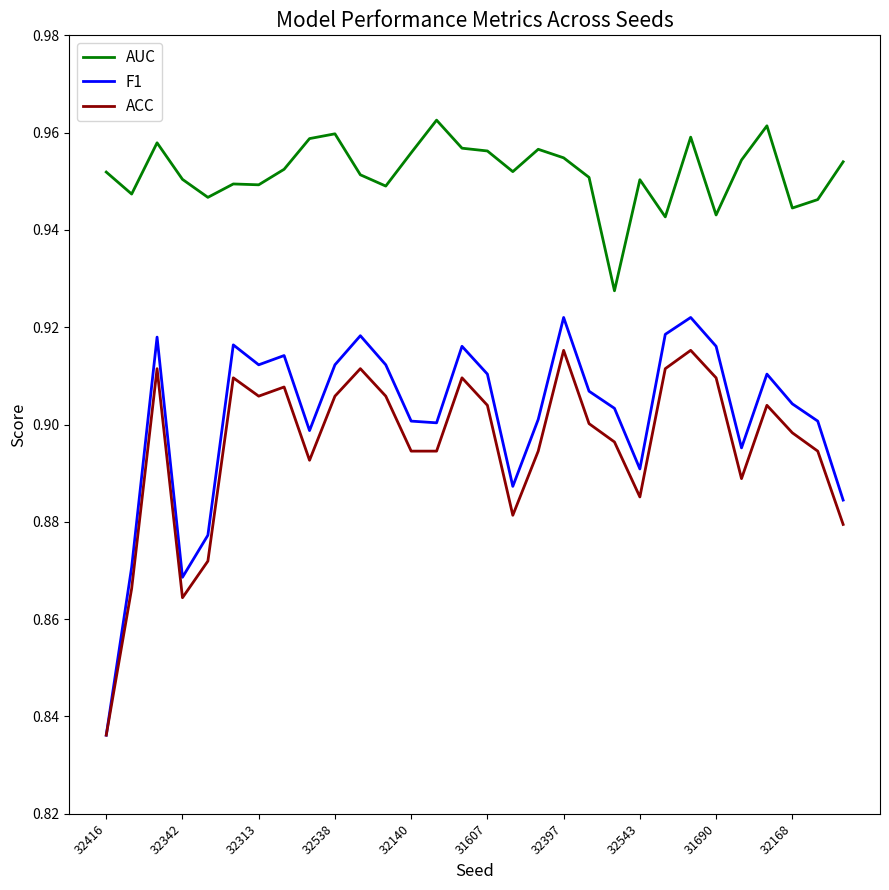

Rank the series by their maximum value, from lowest to highest.

ACC, F1, AUC